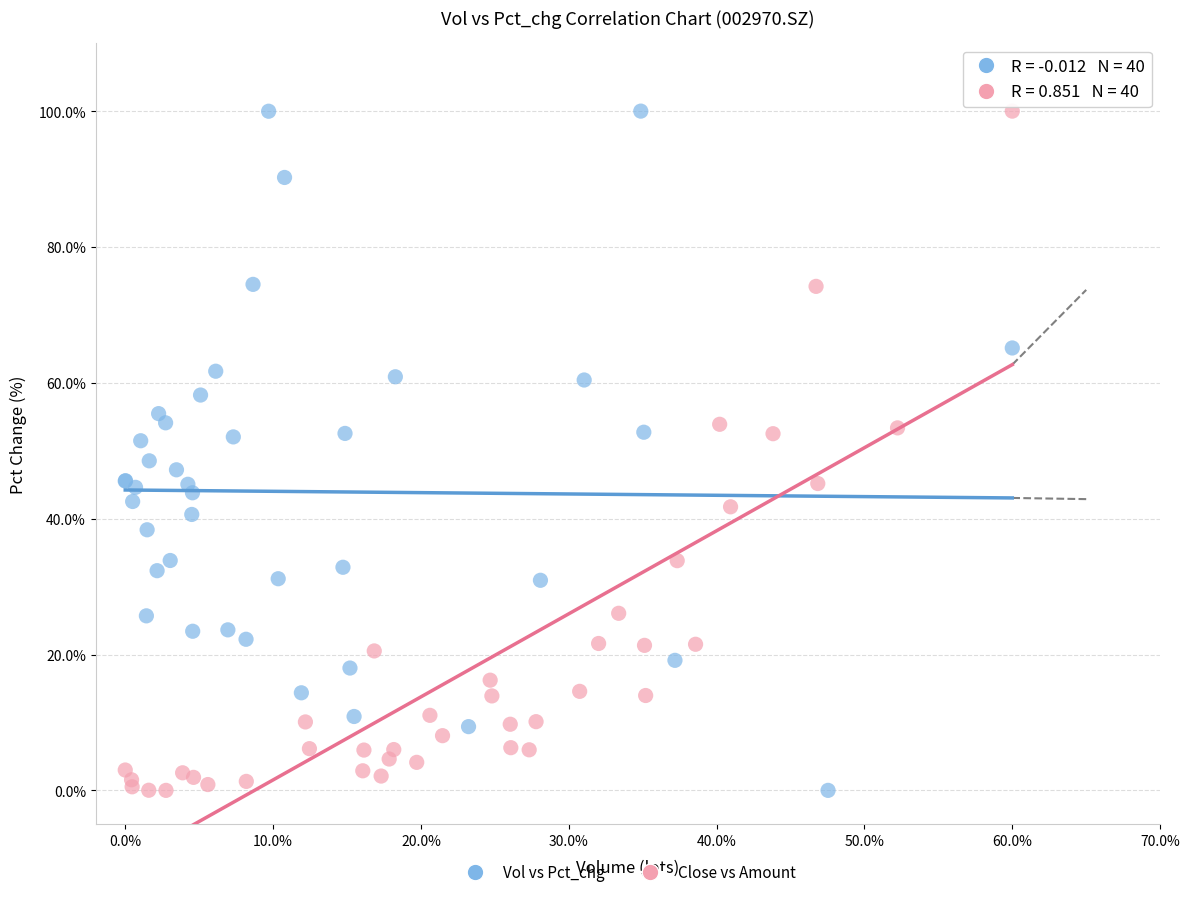

What are all the series names shown in the legend?

Vol vs Pct_chg, Close vs Amount